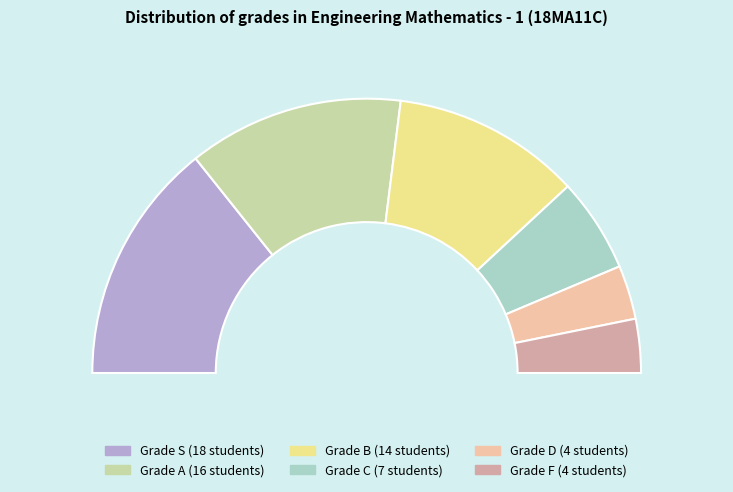

What is the change in value from S to D?

-14